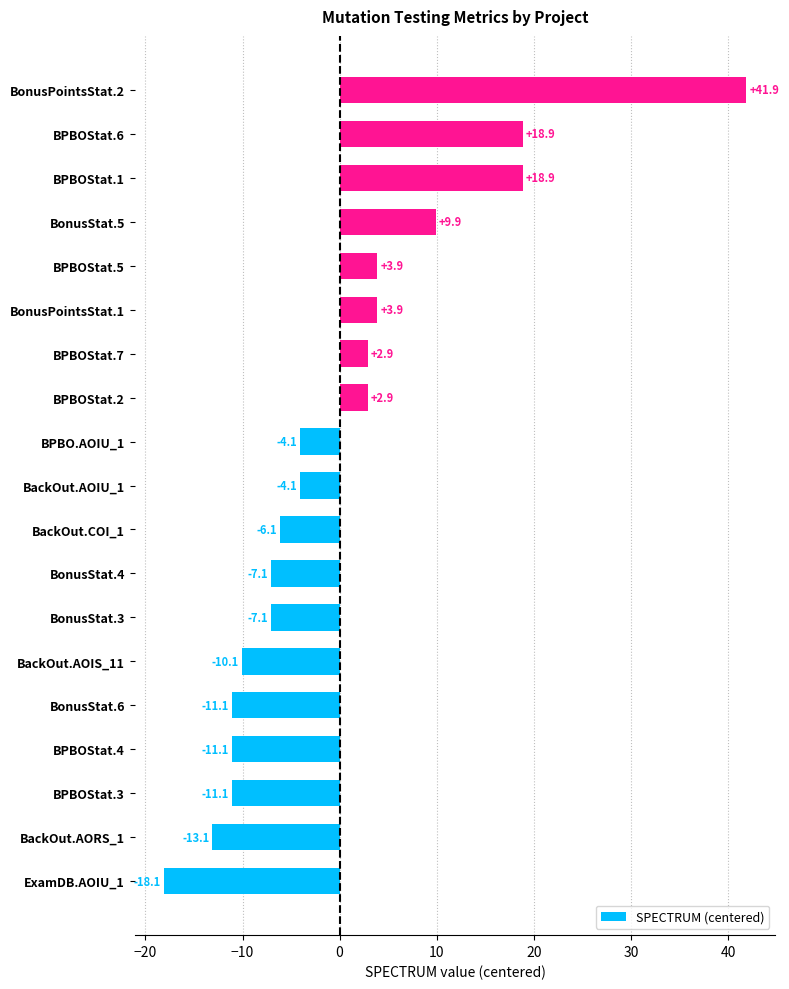

Is it true that the value at BPBOStat.2 is 2.9?

True